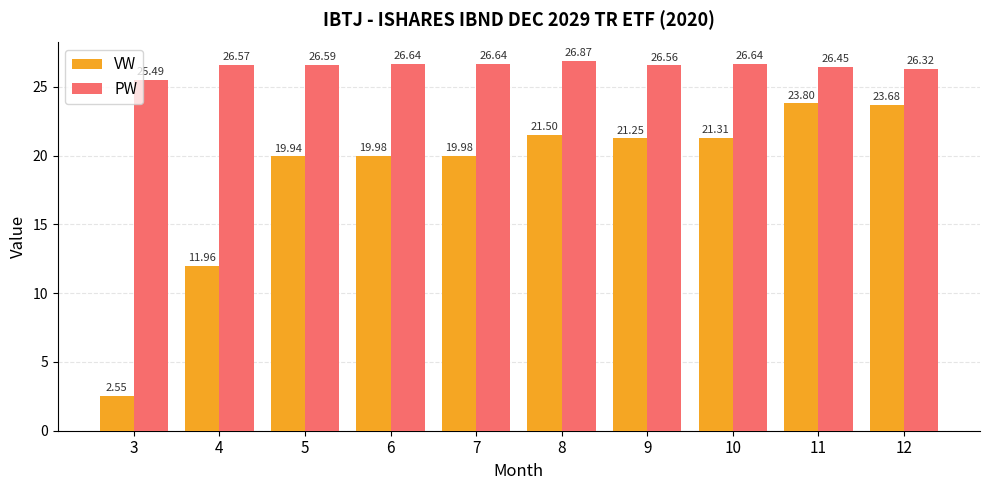

At which category is the sum across all series the highest?

11